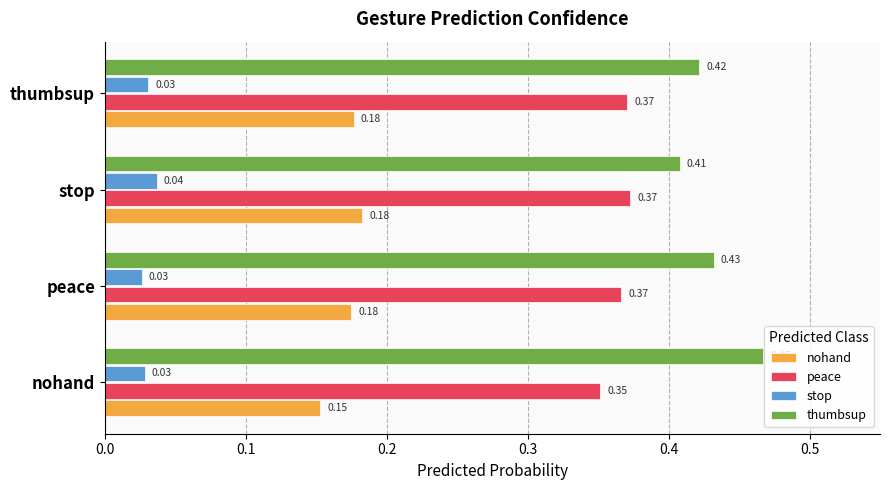

What is the sum of the thumbsup values at thumbsup and nohand?

0.9